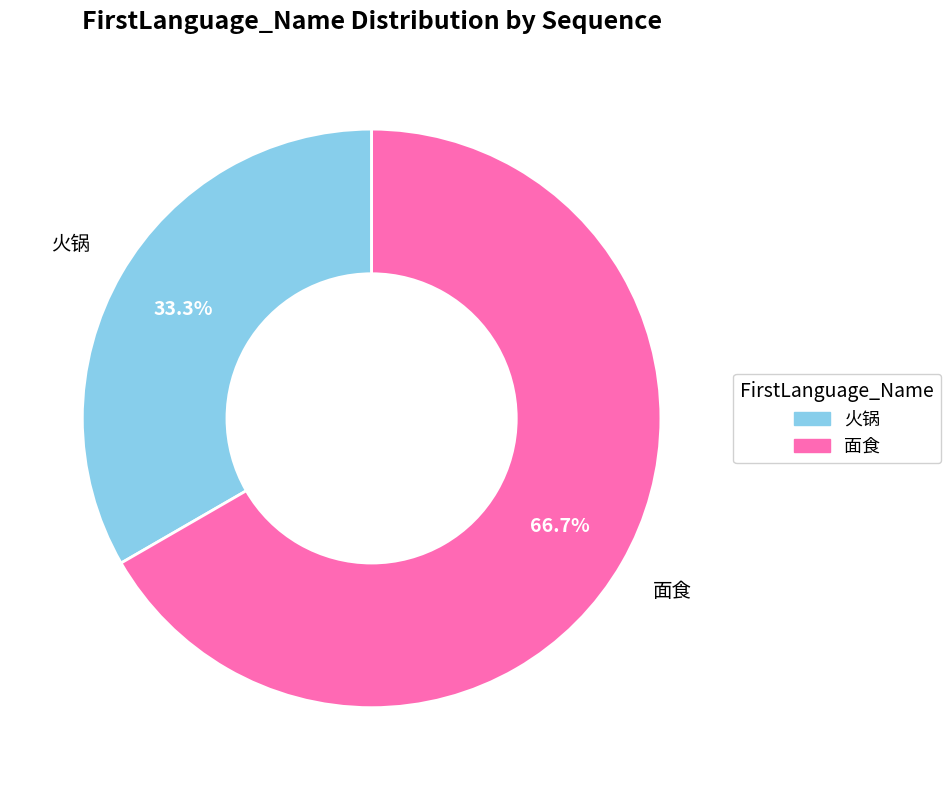

Which slice is the smallest?

火锅